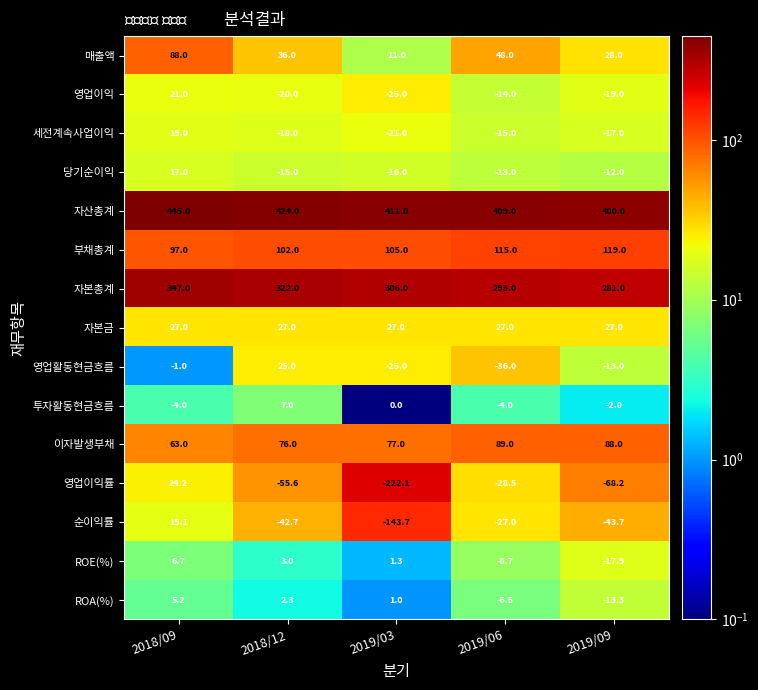

What value does the ROE(%) series have at 2019/09?

-17.9